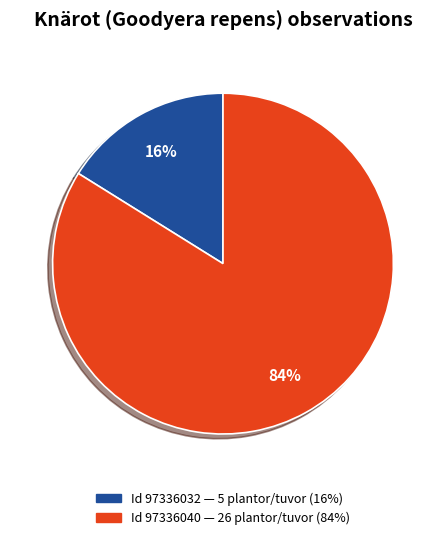

Does any single category account for the majority?

Yes